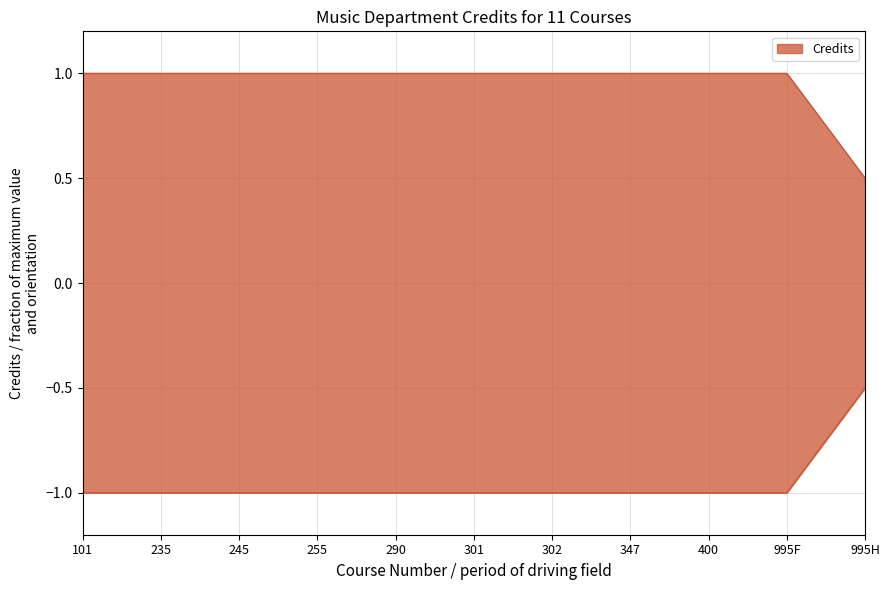

How many values are between 1 and 2?

10